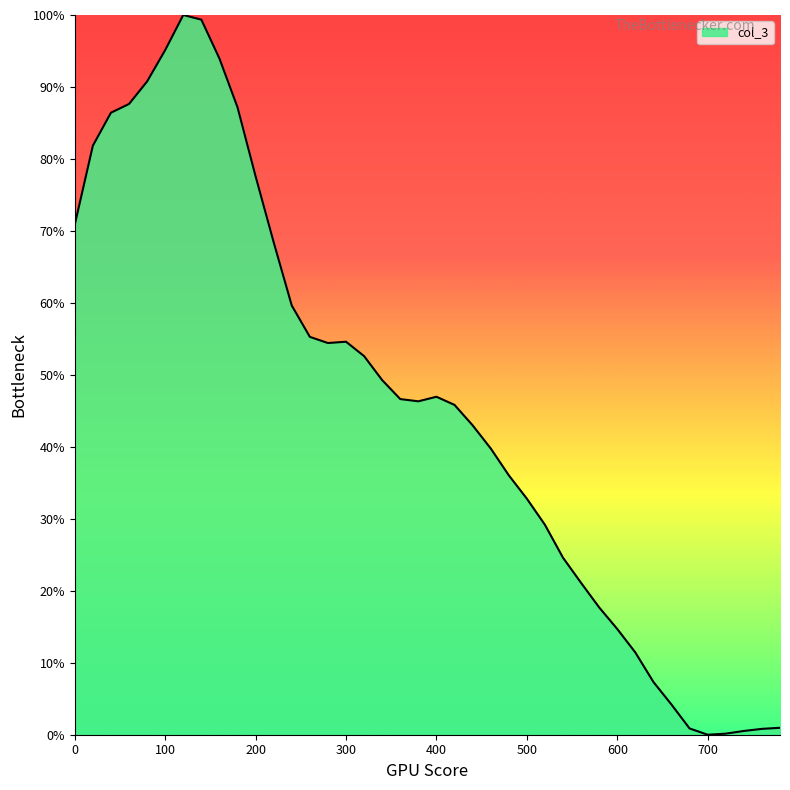

What is the maximum value shown in the chart?

100.0